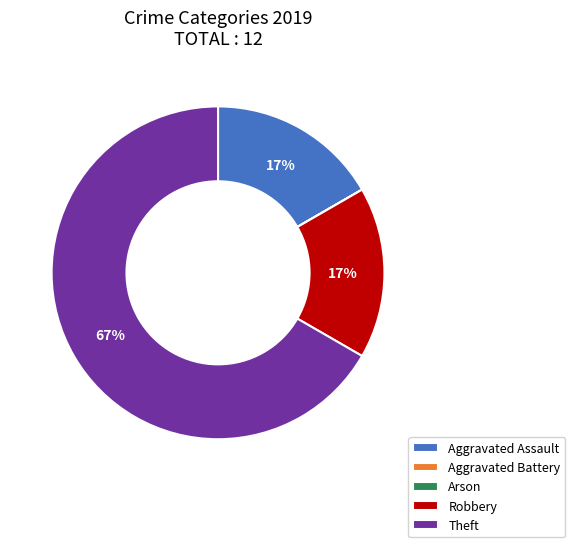

Is it true that Aggravated Assault is 30% of the pie?

False